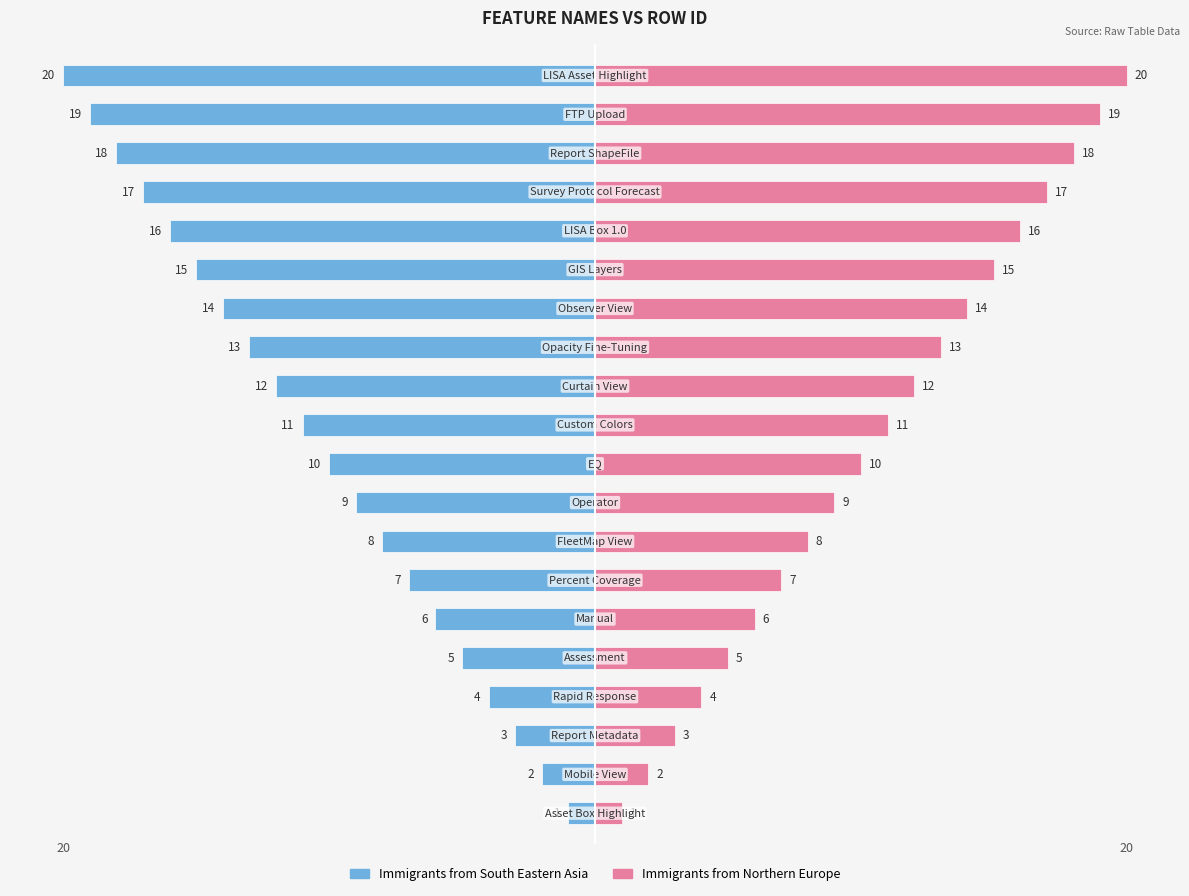

Which has a higher value, 14 or 25?

25